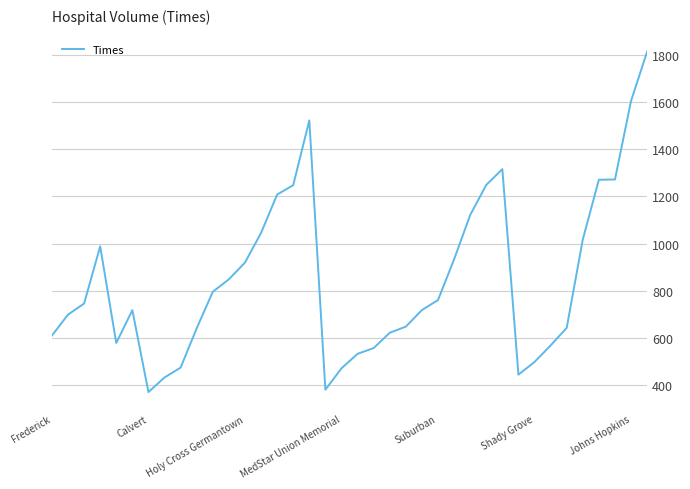

What is the minimum value shown in the chart?

369.0